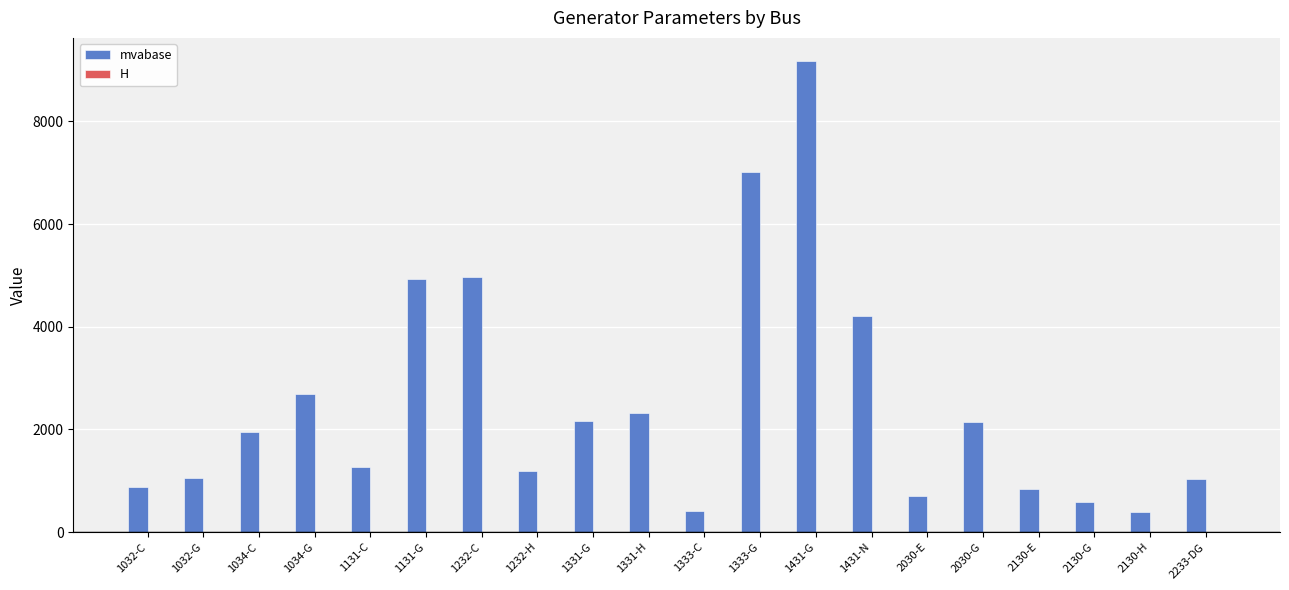

Which series has the widest spread of values?

mvabase